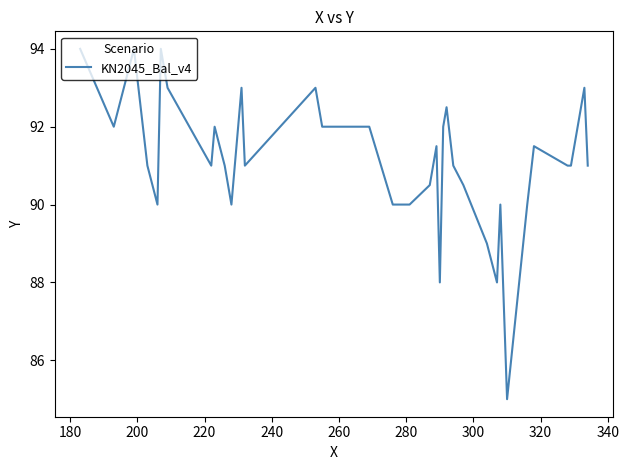

What is the maximum value shown in the chart?

94.0